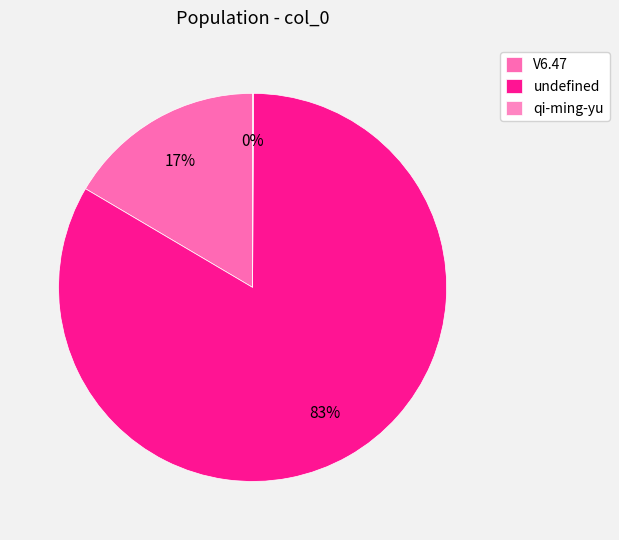

How much of the chart is everything except qi-ming-yu?

99.9%